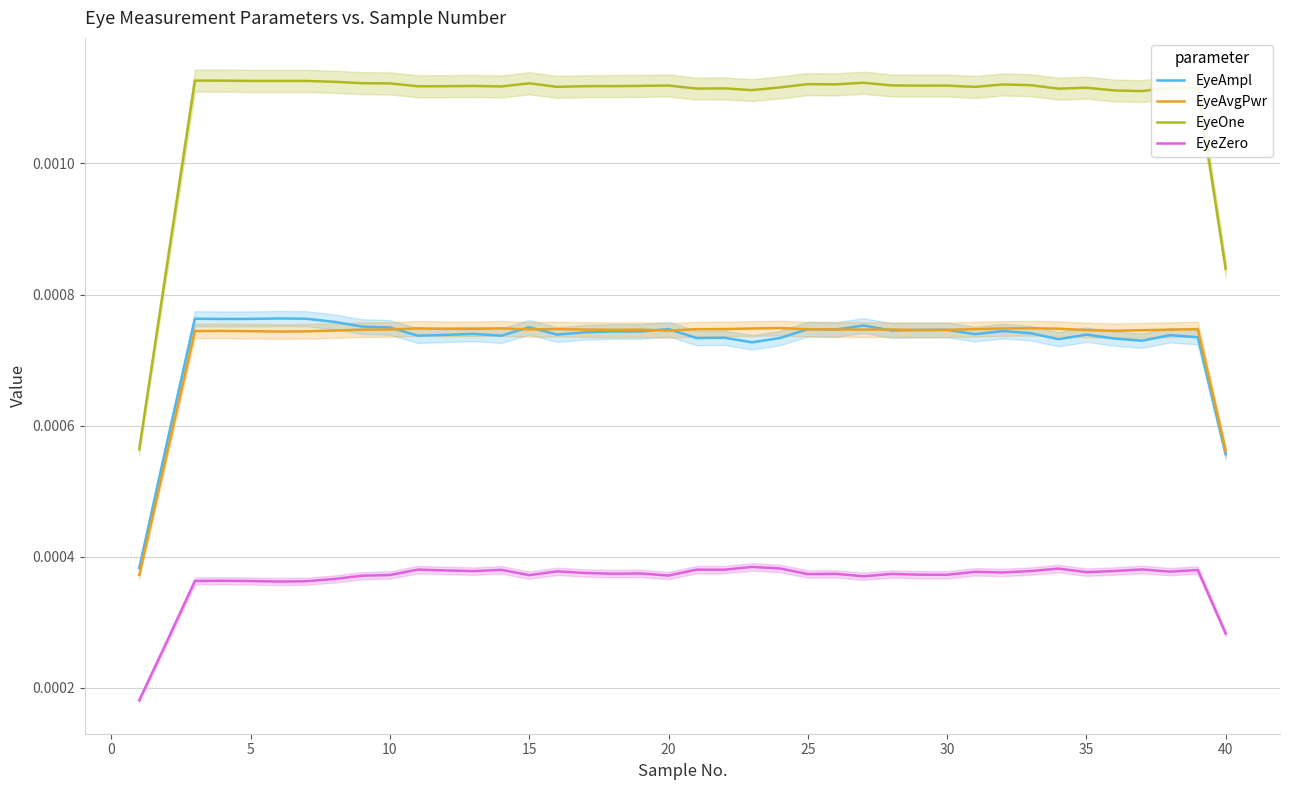

True or false: EyeOne and EyeAvgPwr intersect in this chart.

False